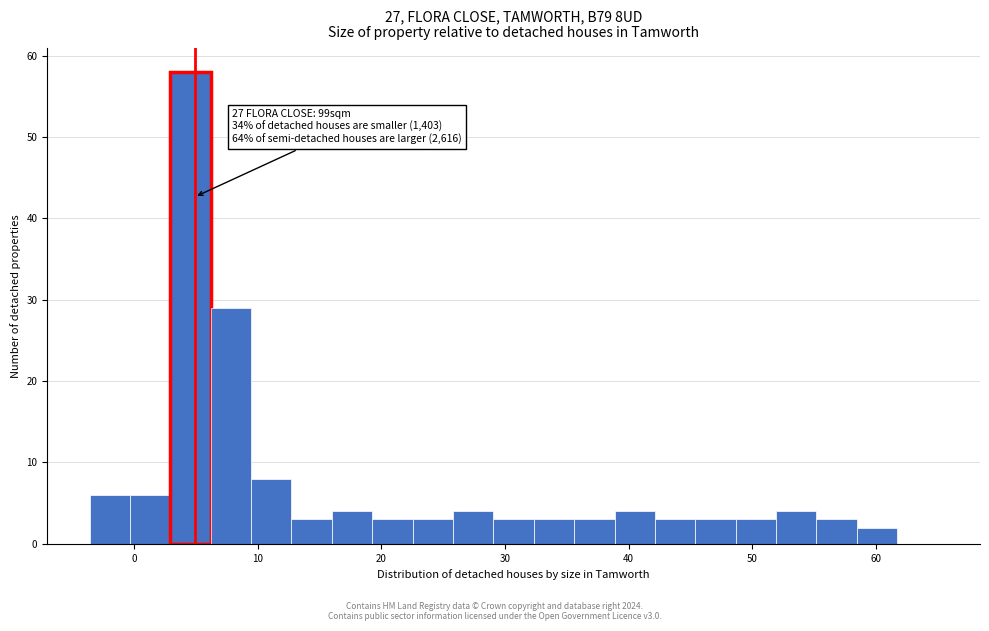

Read against the x-axis, roughly where is the centre of the tallest bar?

5